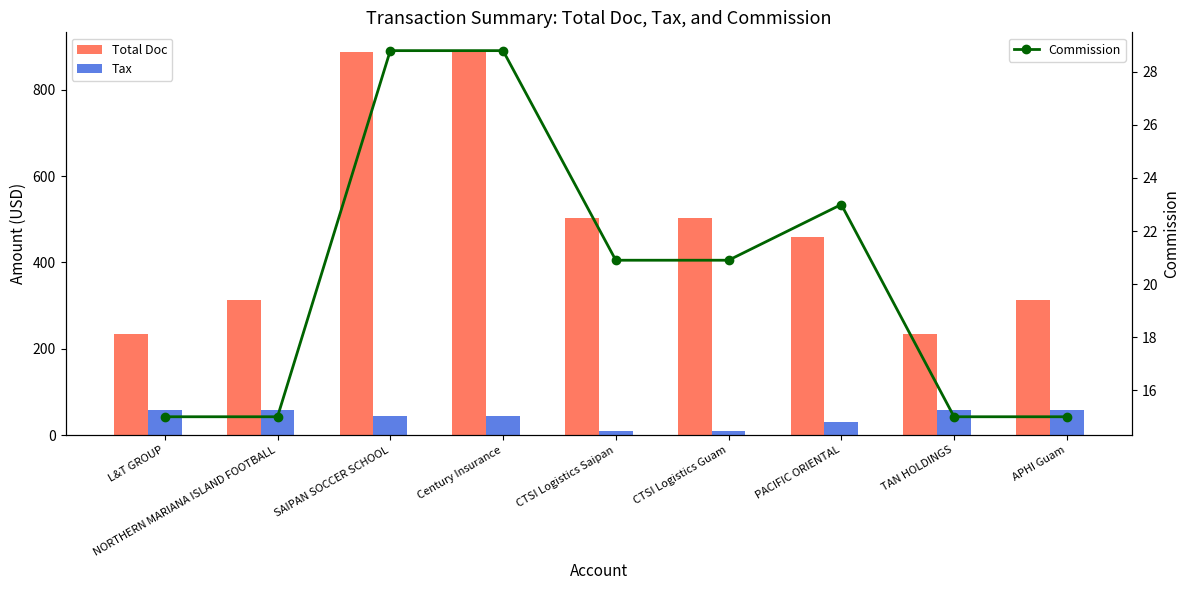

What is the sum of all Tax values?

368.0